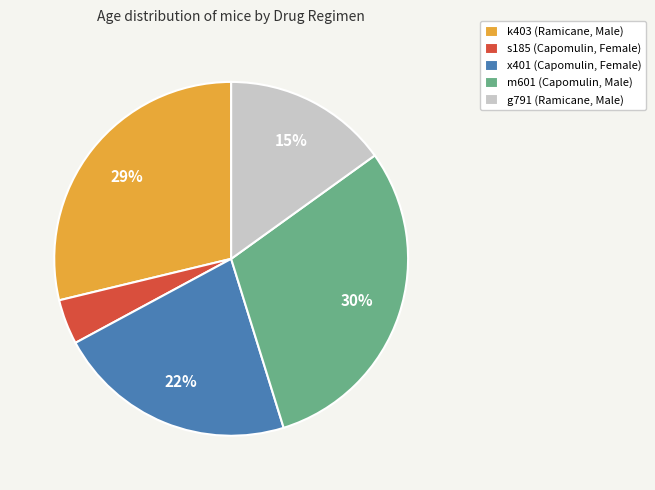

Approximately how many times larger is the value at g791 (Ramicane, Male) compared to m601 (Capomulin, Male)?

0.5